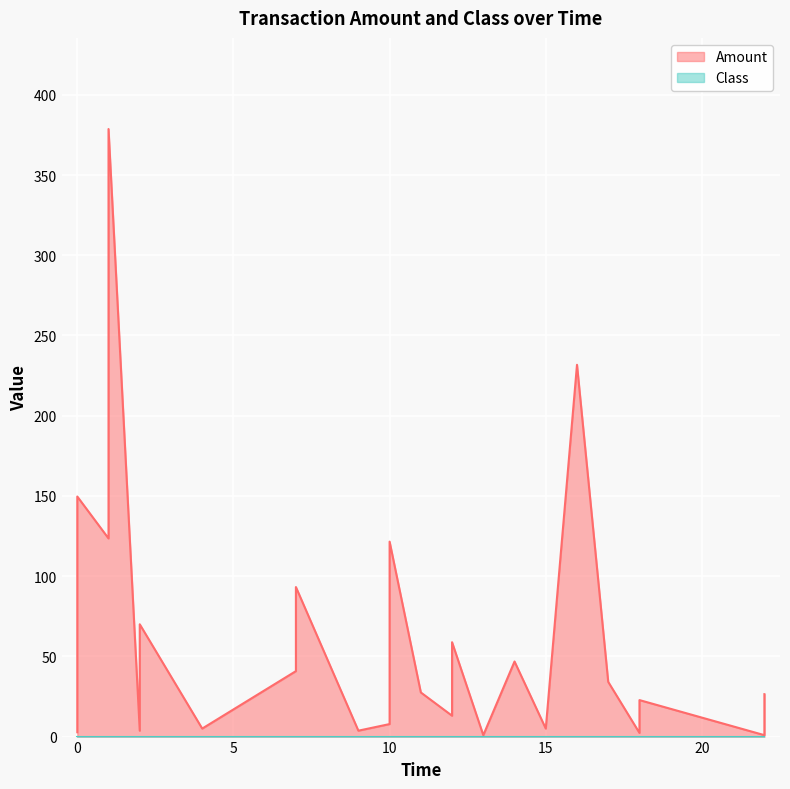

What value does the Amount series have at 10?

10.0